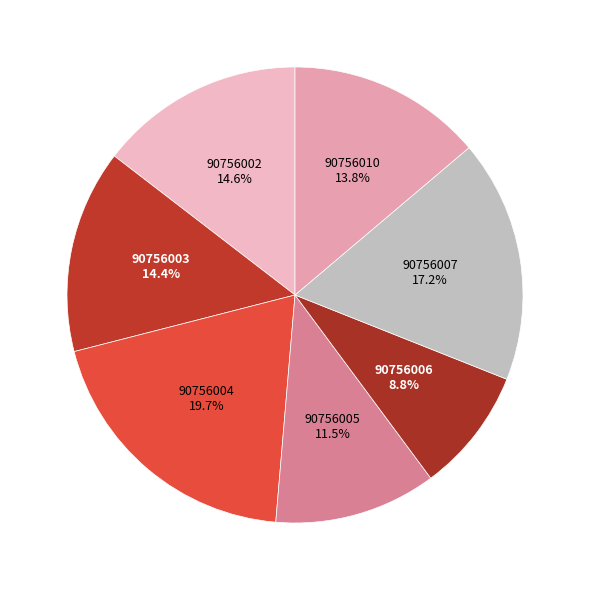

Count the number of slices in the pie.

7